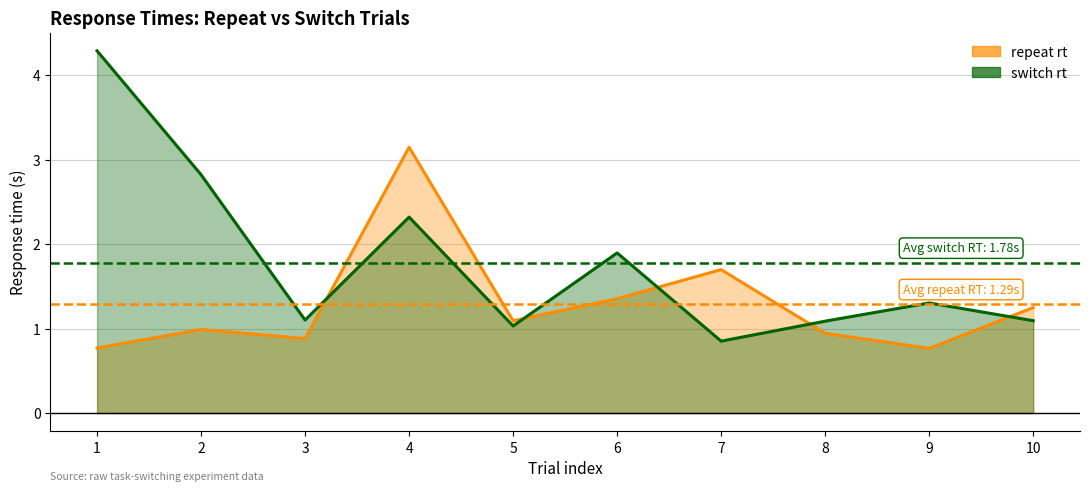

Which series has the largest range (max minus min)?

switch rt